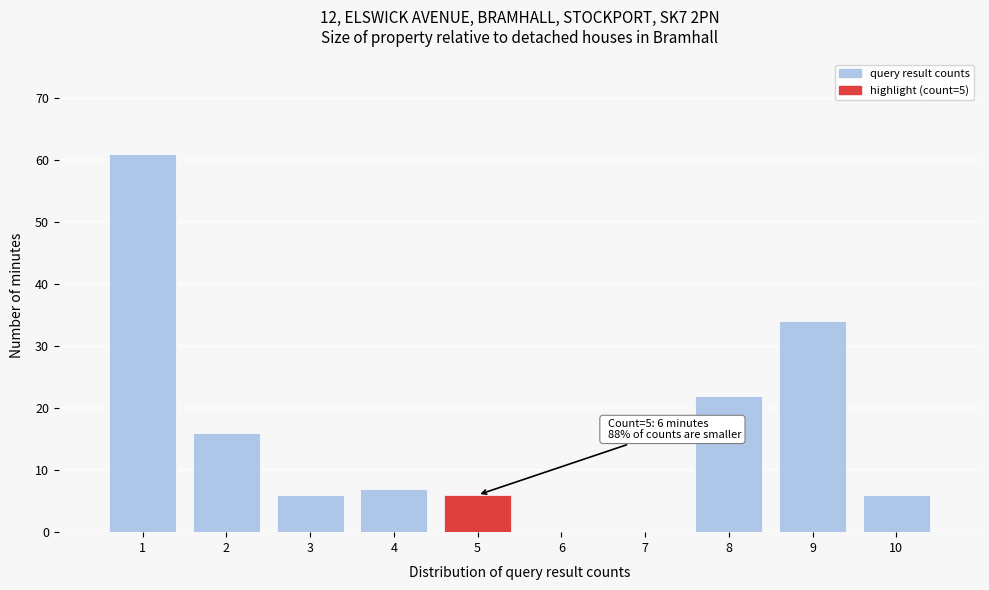

Which range on the x-axis has the tallest bar?

0.5 to 1.5